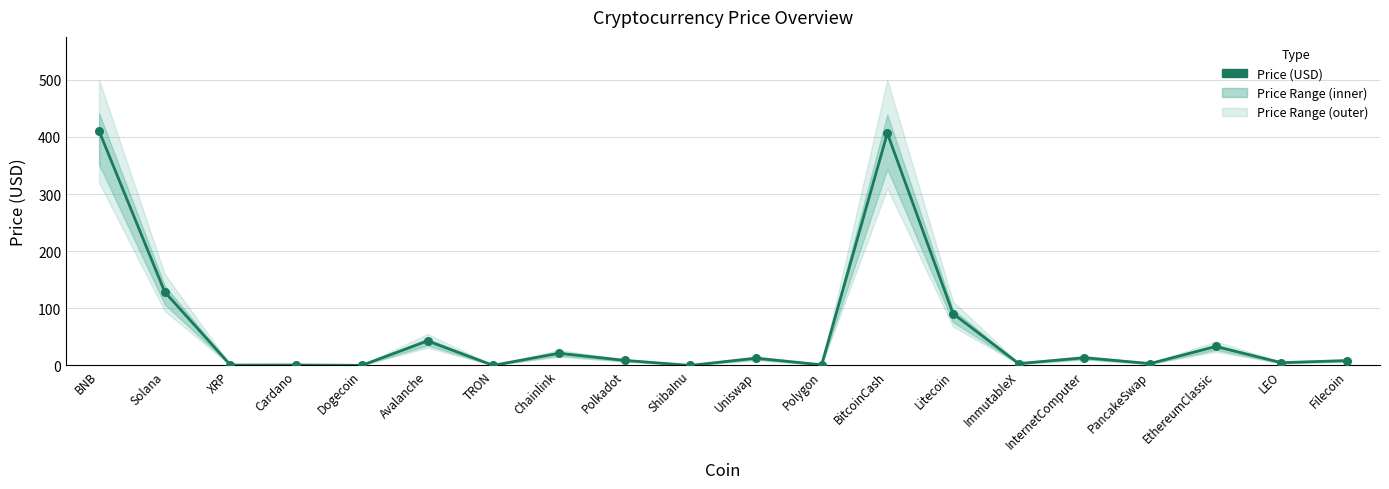

What is the change in value from TRON to PancakeSwap?

+3.1